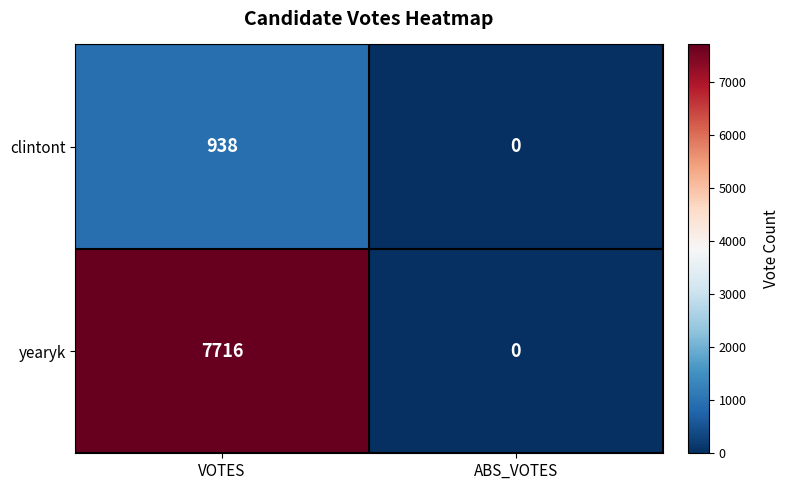

List the series in order of their overall mean, lowest first.

clintont, yearyk